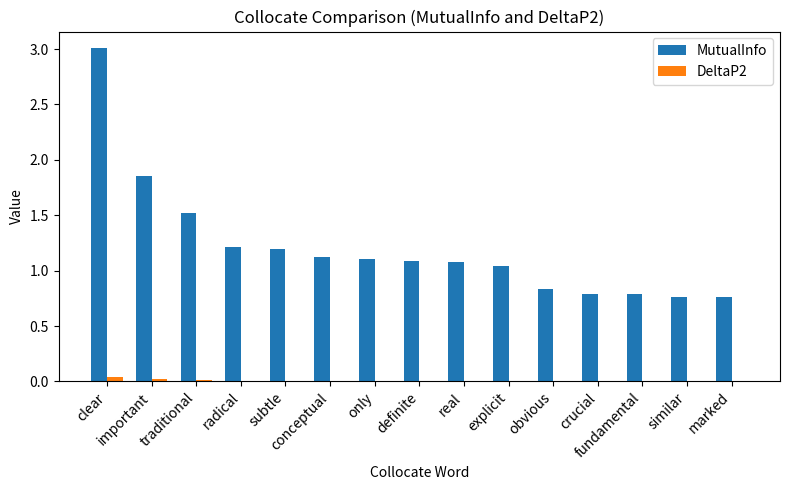

Which category has the highest value in the MutualInfo series?

clear